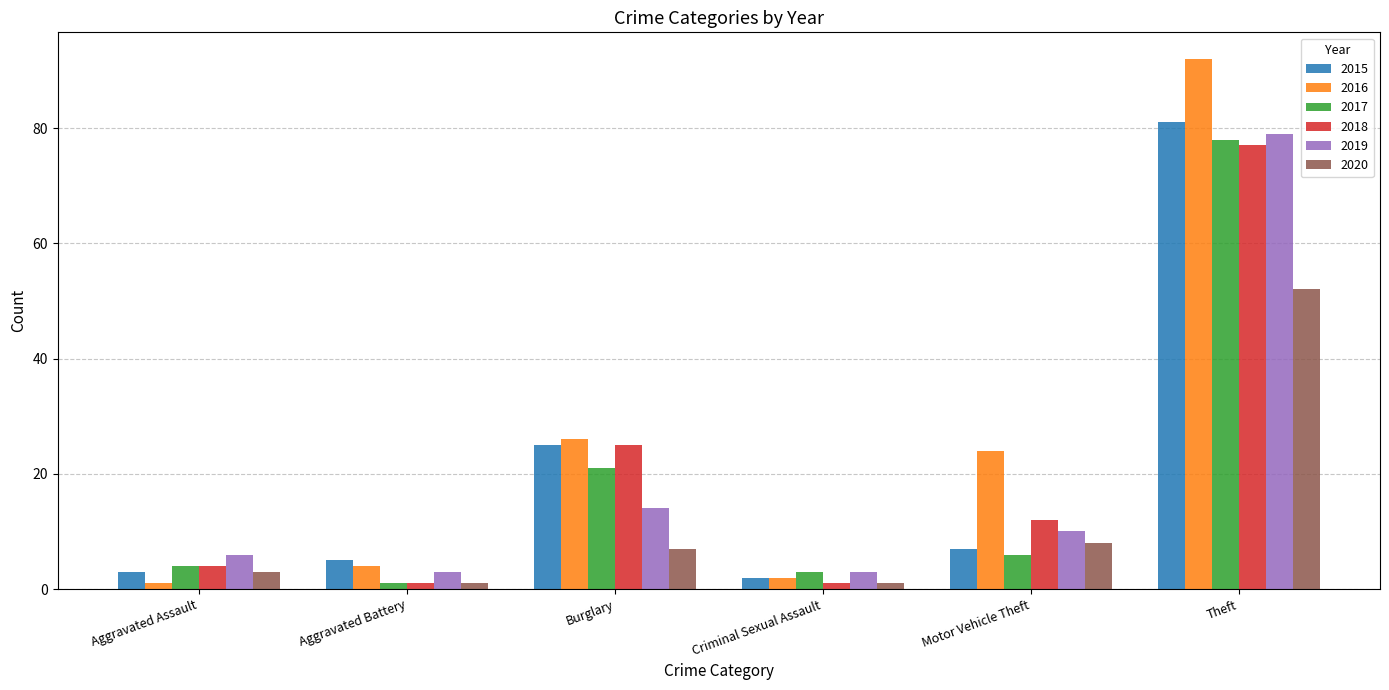

Reading left to right, list all the values displayed in this chart.

2015: Aggravated Assault=3	Aggravated Battery=5	Burglary=25	Criminal Sexual Assault=2	Motor Vehicle Theft=7	Theft=81
2016: Aggravated Assault=1	Aggravated Battery=4	Burglary=26	Criminal Sexual Assault=2	Motor Vehicle Theft=24	Theft=92
2017: Aggravated Assault=4	Aggravated Battery=1	Burglary=21	Criminal Sexual Assault=3	Motor Vehicle Theft=6	Theft=78
2018: Aggravated Assault=4	Aggravated Battery=1	Burglary=25	Criminal Sexual Assault=1	Motor Vehicle Theft=12	Theft=77
2019: Aggravated Assault=6	Aggravated Battery=3	Burglary=14	Criminal Sexual Assault=3	Motor Vehicle Theft=10	Theft=79
2020: Aggravated Assault=3	Aggravated Battery=1	Burglary=7	Criminal Sexual Assault=1	Motor Vehicle Theft=8	Theft=52